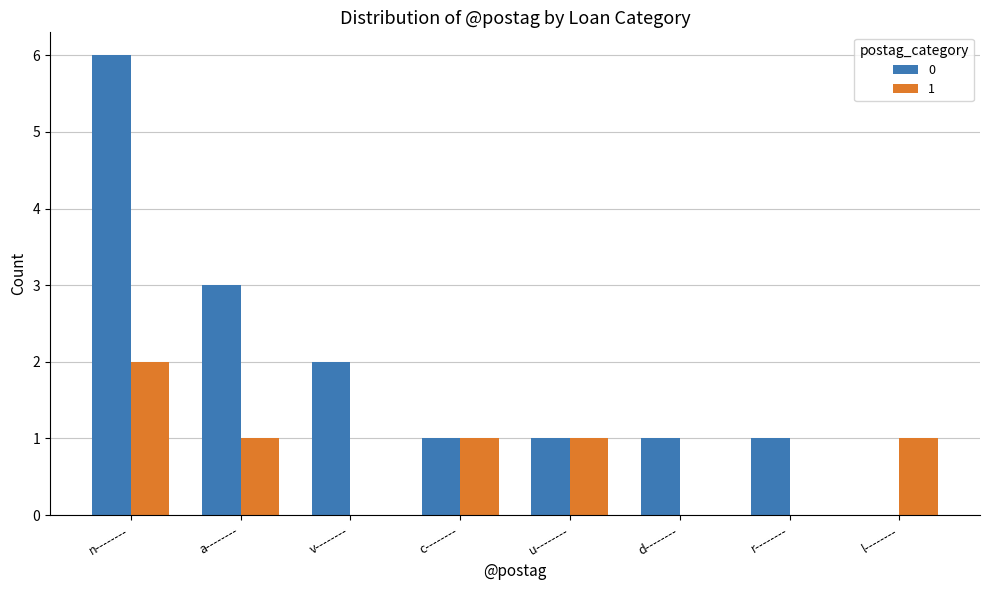

Is it true that 1 equals 0 at l--------?

False